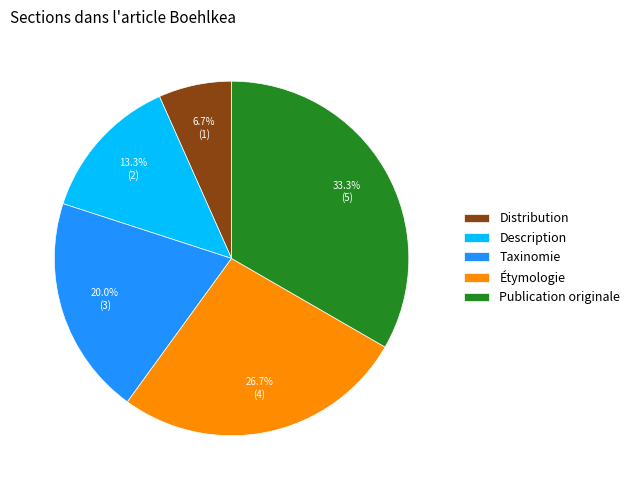

Is there a majority slice in this chart?

No